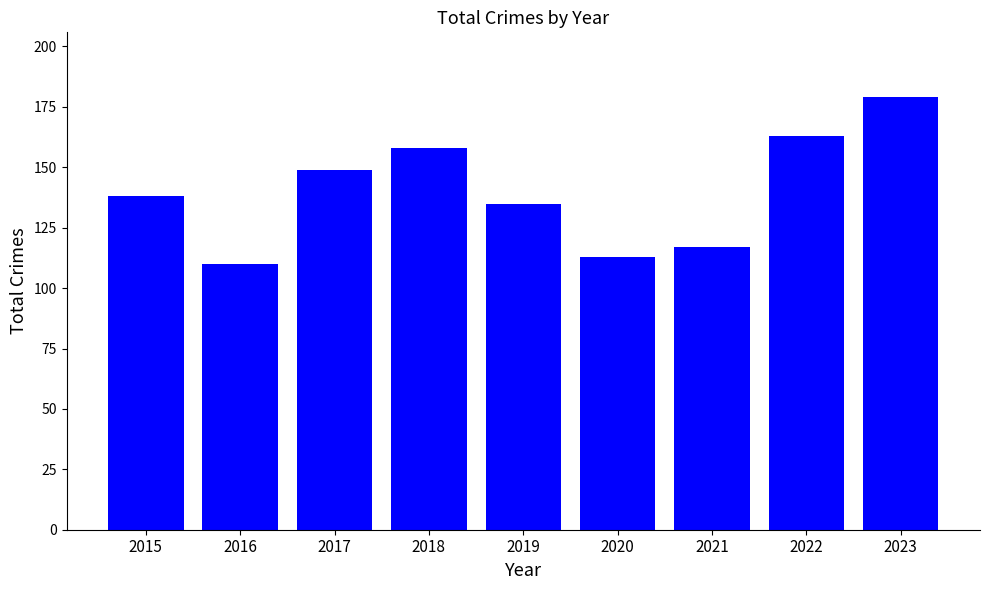

What is the maximum value shown in the chart?

179